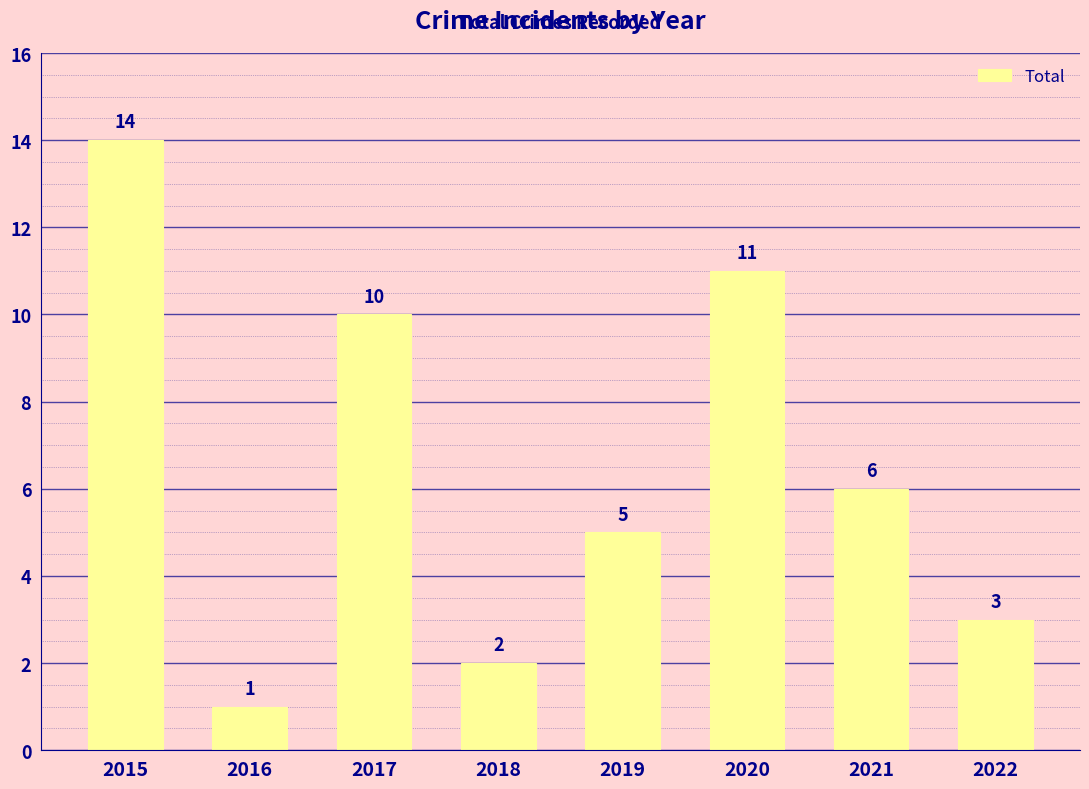

The value at 2022 is 4. True or false?

False